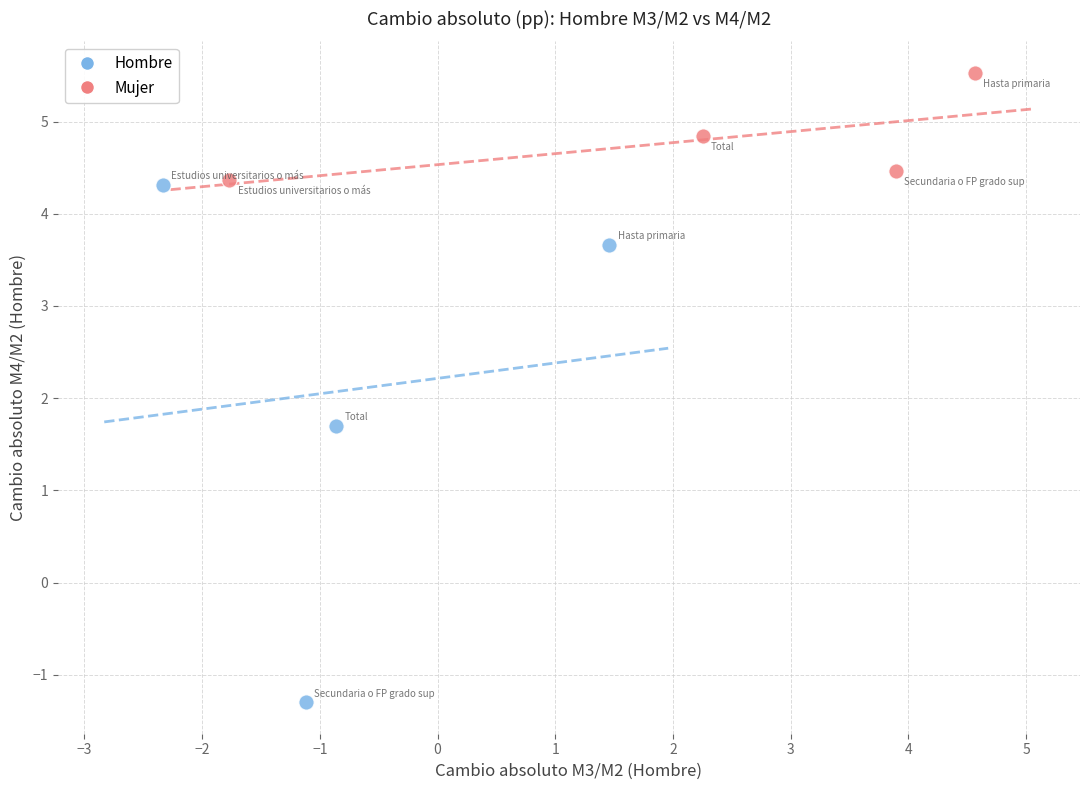

Which series contains the highest Y value?

Mujer